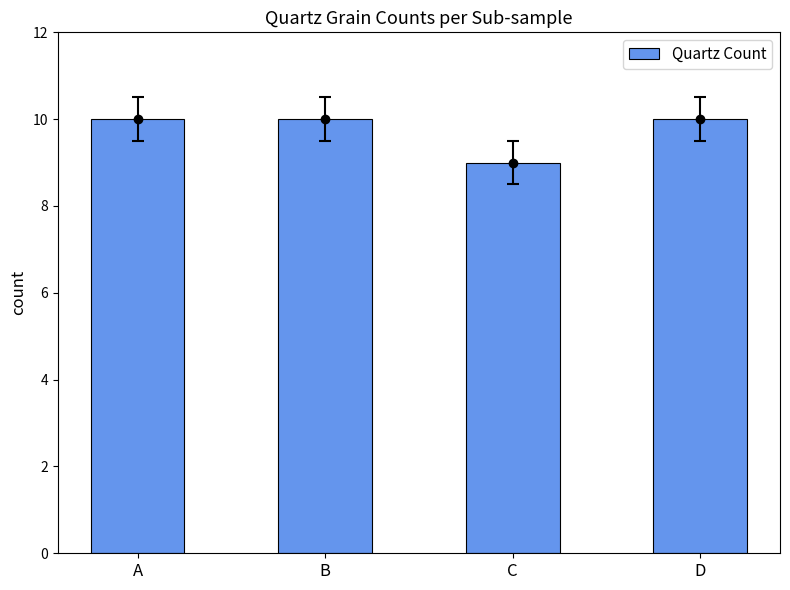

What is the value of the 2nd bar from the left?

10